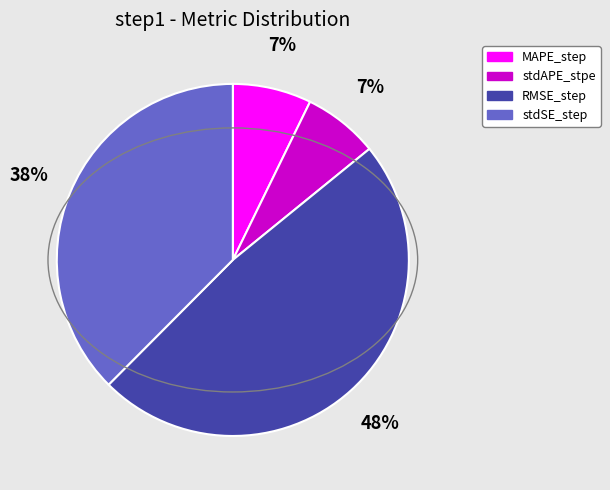

Which category has the biggest portion of the pie?

RMSE_step